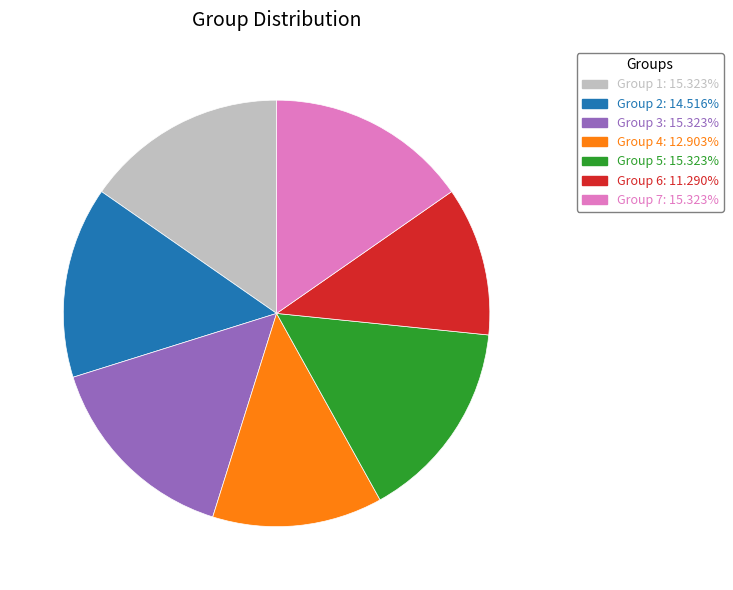

Does any single category account for the majority?

No